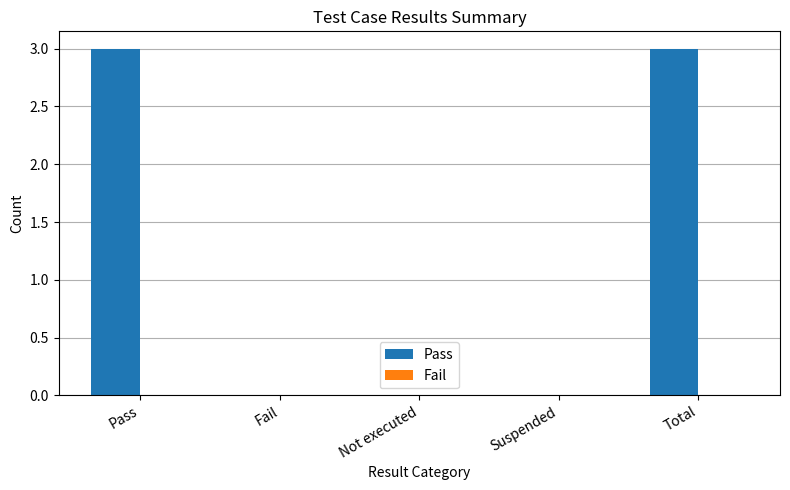

What is the change in value from Pass to Not executed?

-3